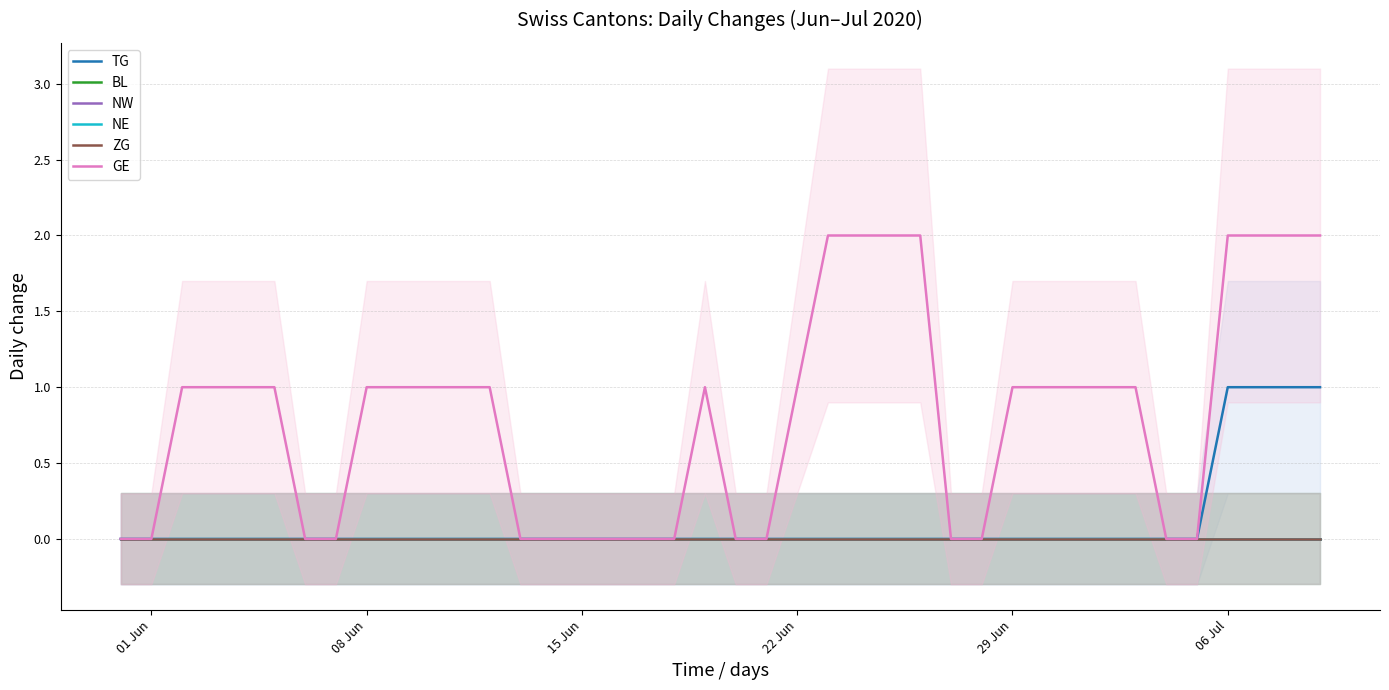

How many lines are shown in the chart?

6